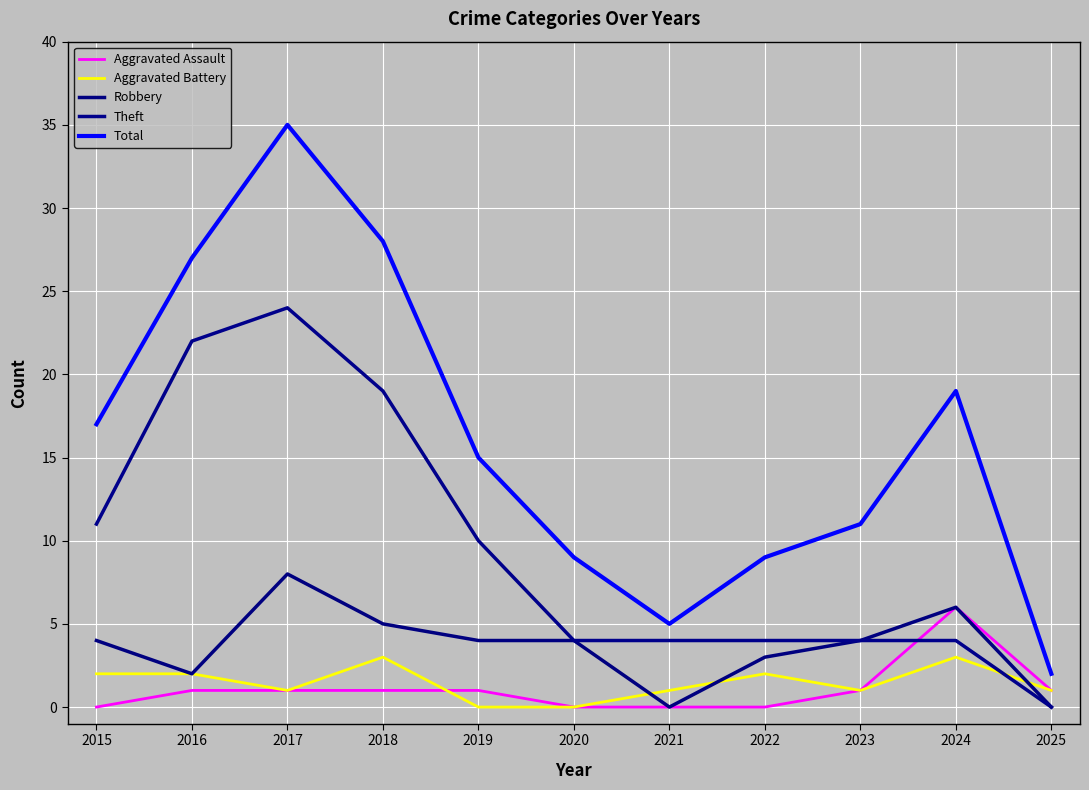

At which category is the sum across all series the highest?

2017